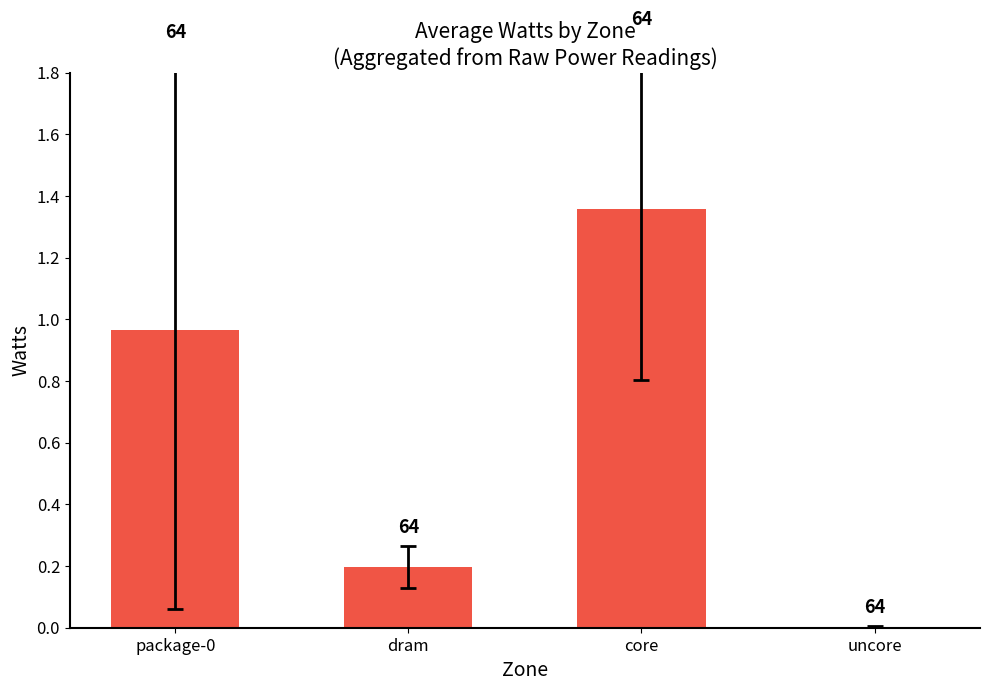

Are the bars horizontal?

No